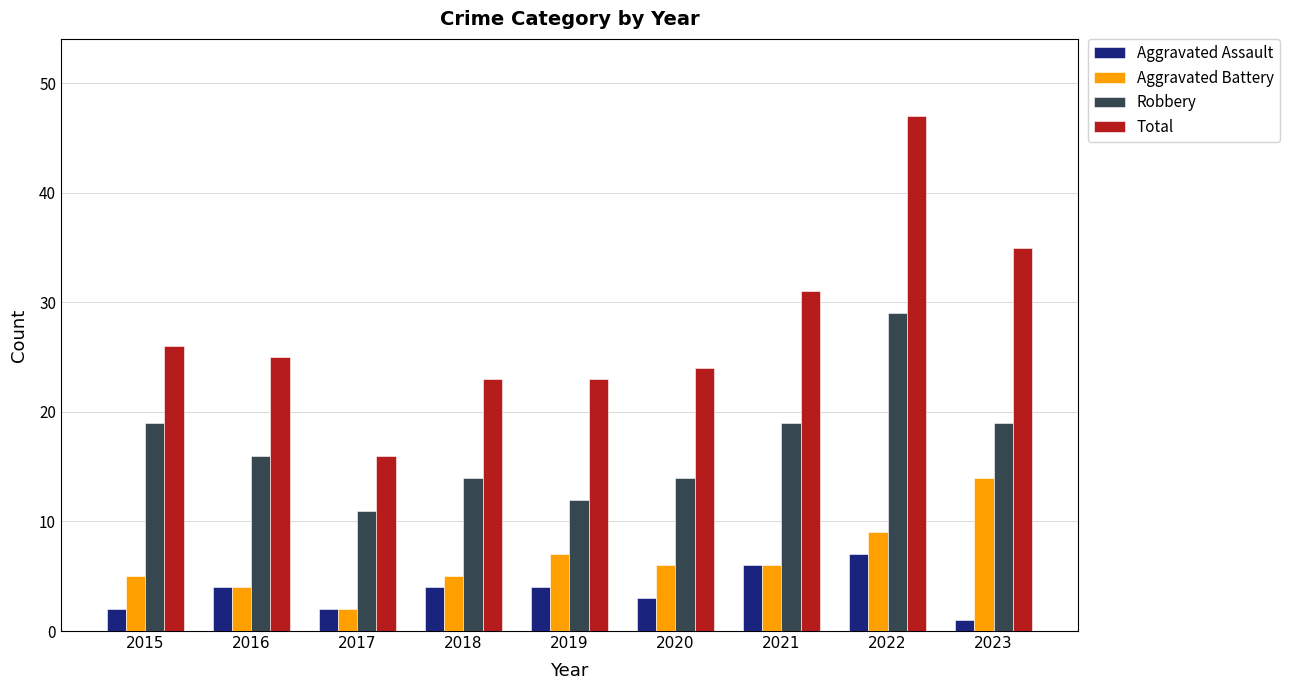

Which series has the largest total across all categories?

Total